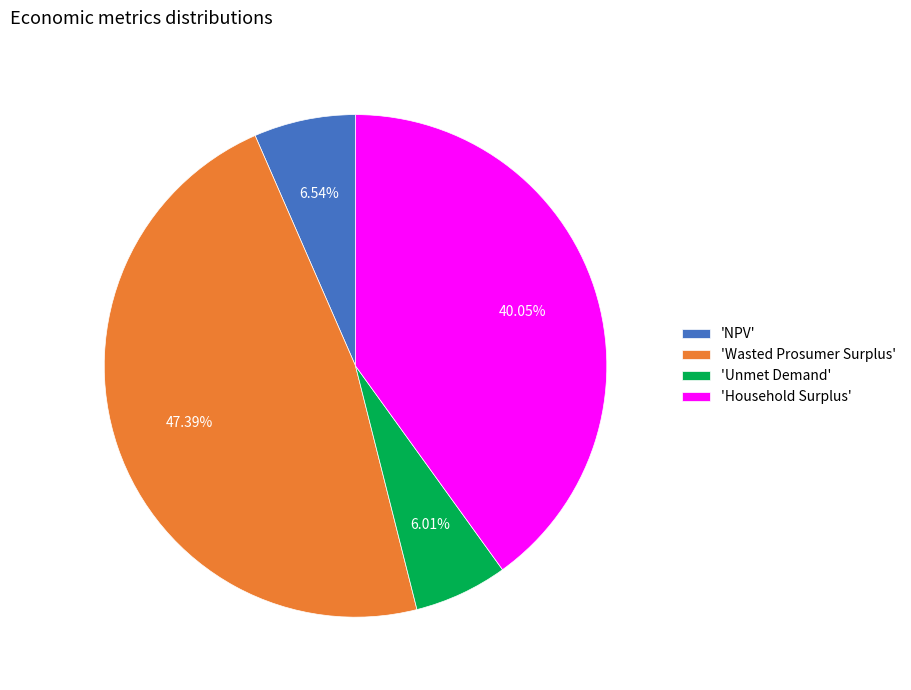

To the nearest percent, what is the average slice percentage?

25%